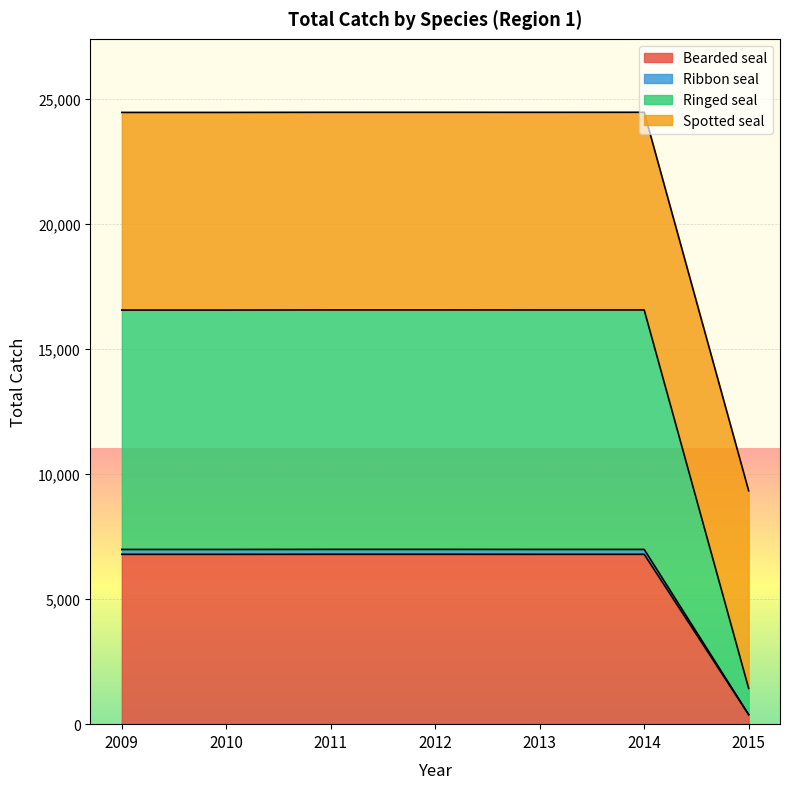

True or false: Ribbon seal and Ringed seal cross at least once.

False